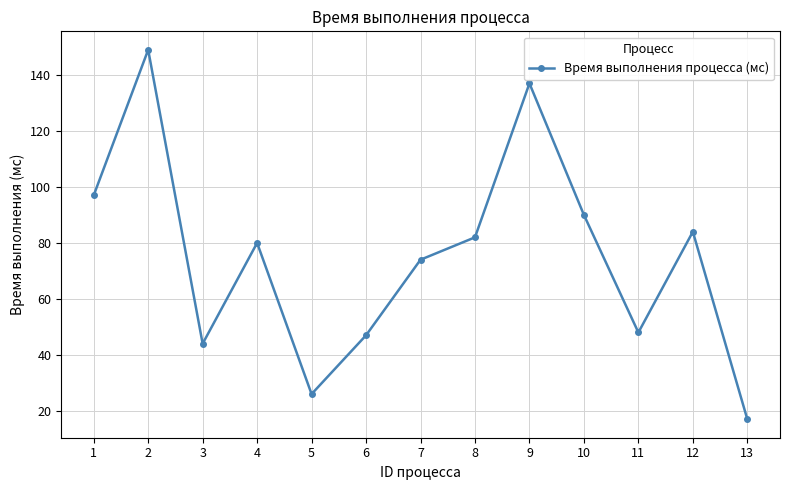

Between 8 and 11, which is larger?

8